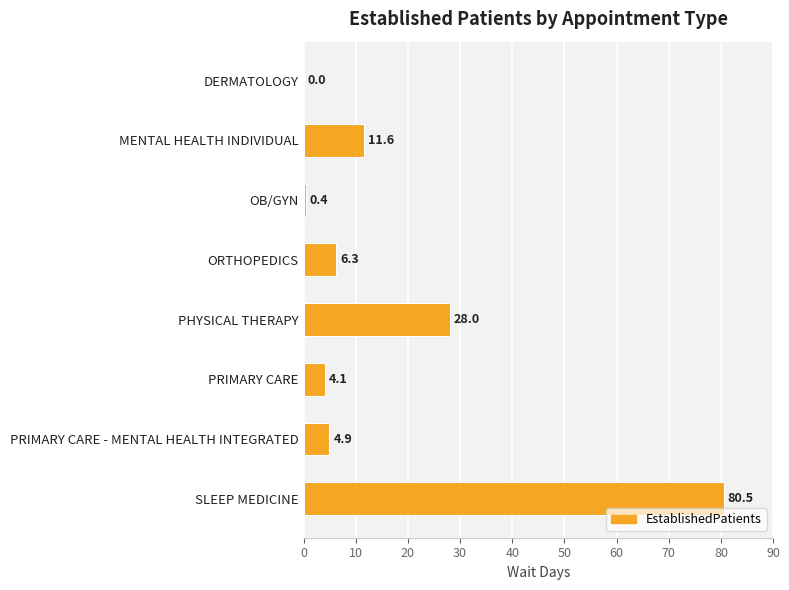

True or false: the data shows 17.6 at SLEEP MEDICINE.

False